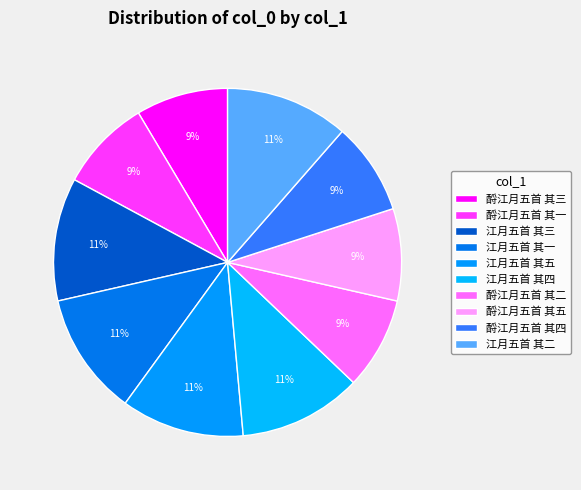

What percentage is the 酹江月五首 其一 slice, to the nearest percent?

9%